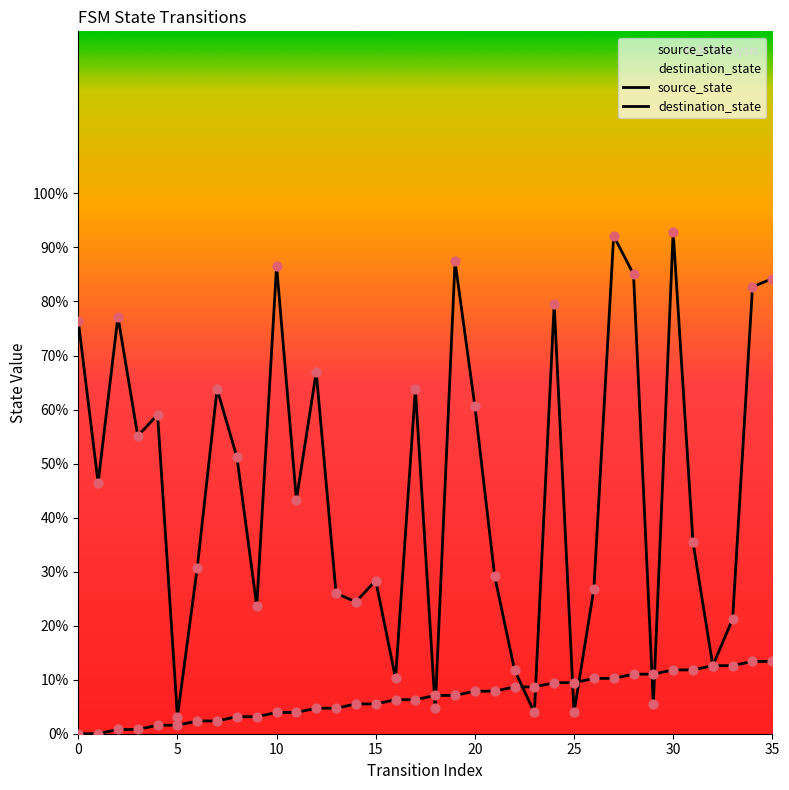

Is the value of destination_state at 27 greater than the value of source_state at 3?

Yes